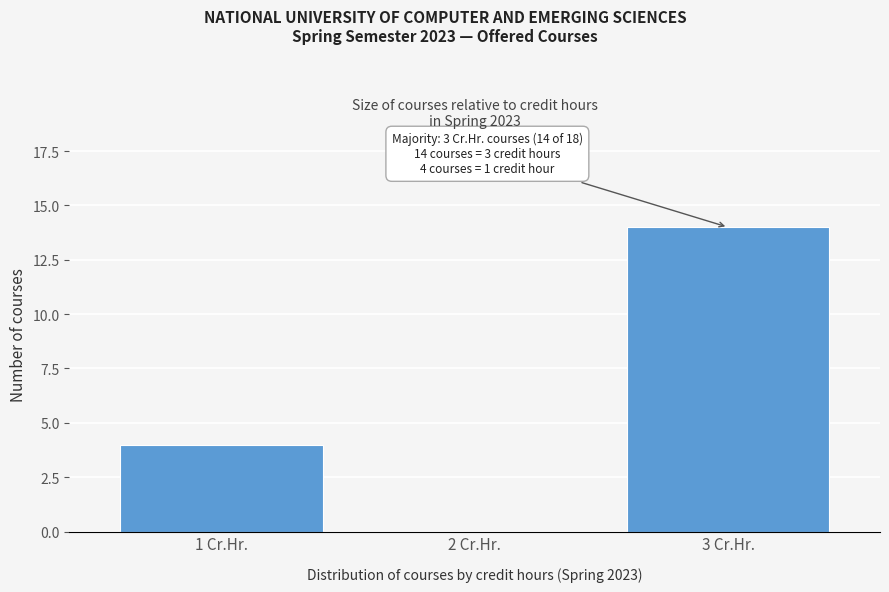

Reading right to left, transcribe all the data shown in this chart.

3 Cr.Hr.=14	2 Cr.Hr.=0	1 Cr.Hr.=4